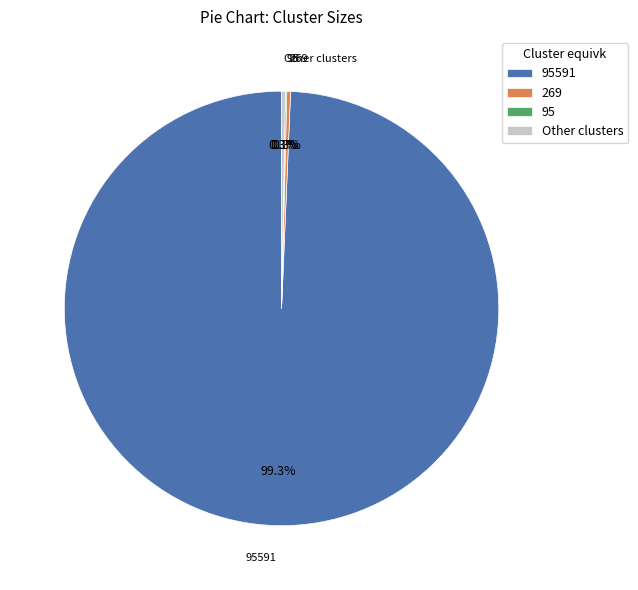

Is there any slice that represents more than half of the pie?

Yes